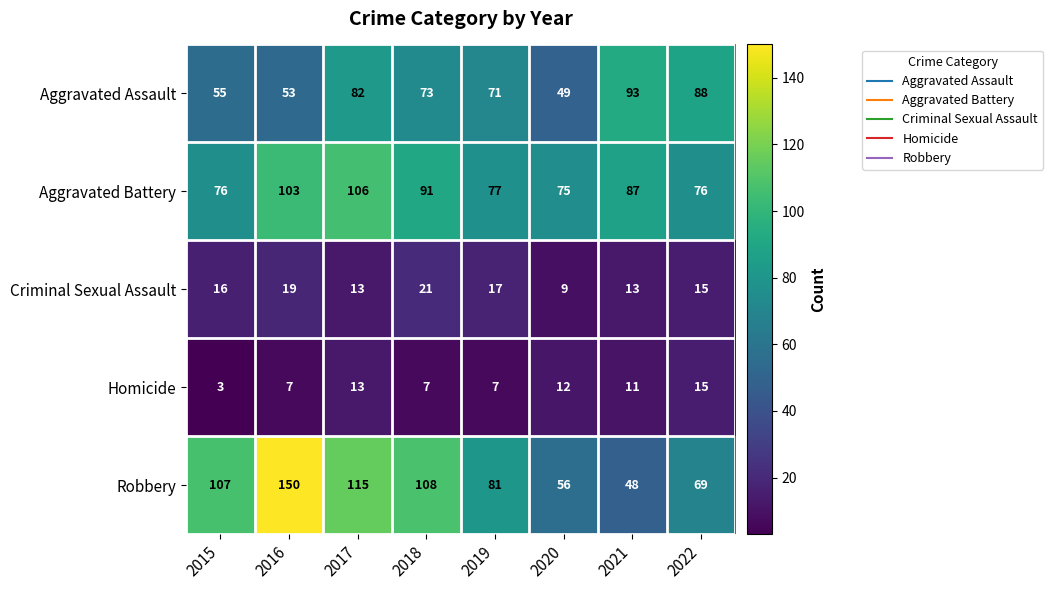

What is the sum of all Robbery values?

734